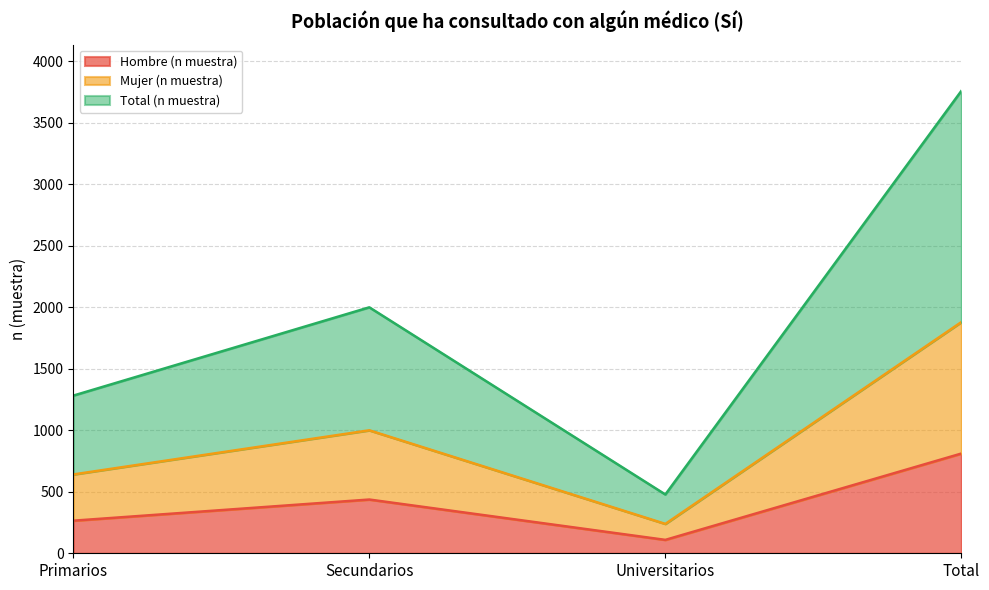

True or false: Mujer (n muestra) has a value of 239 at Universitarios.

True